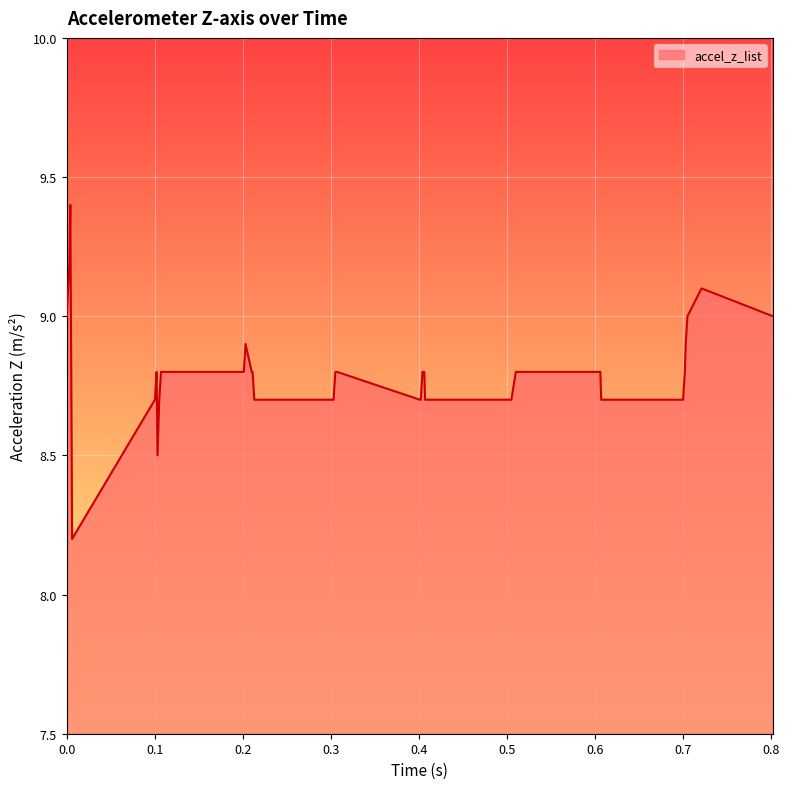

Does the chart display data point markers on the line(s)?

No